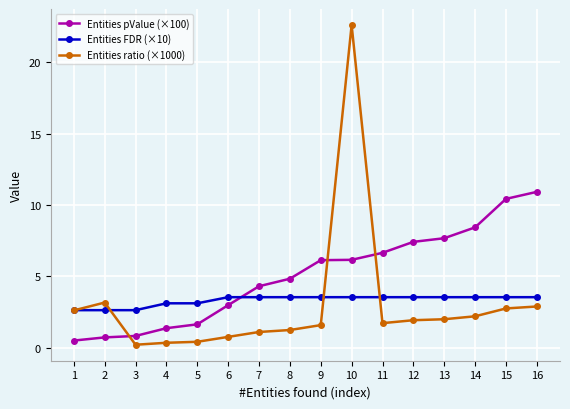

Between 4 and 6, which series saw the biggest shift?

Entities pValue (×100)